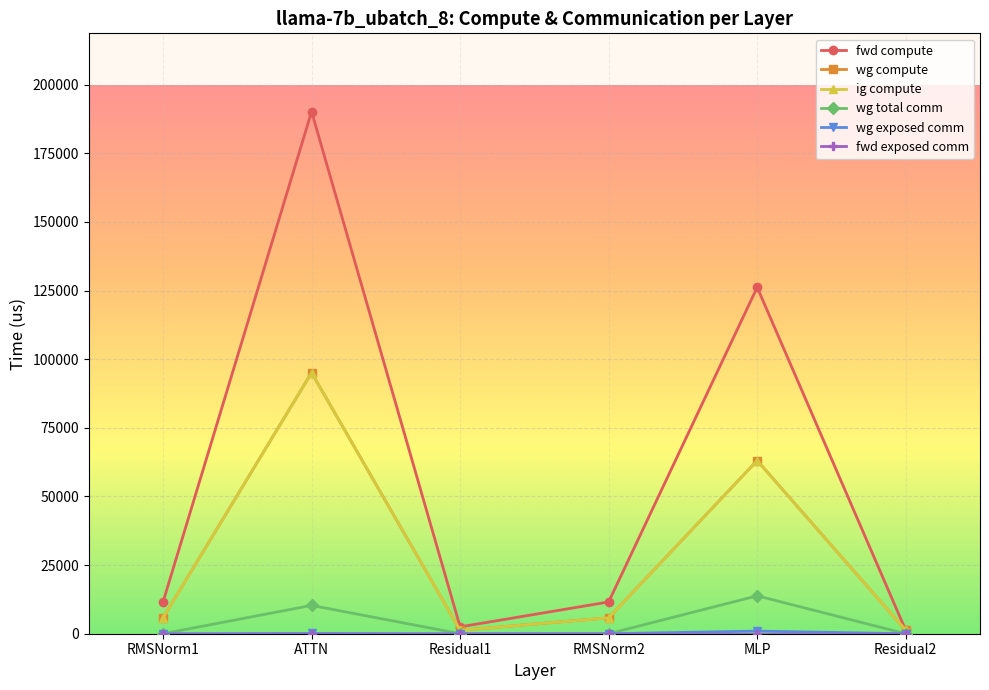

What is the difference between the maximum and minimum values in the wg compute series?

93826.3